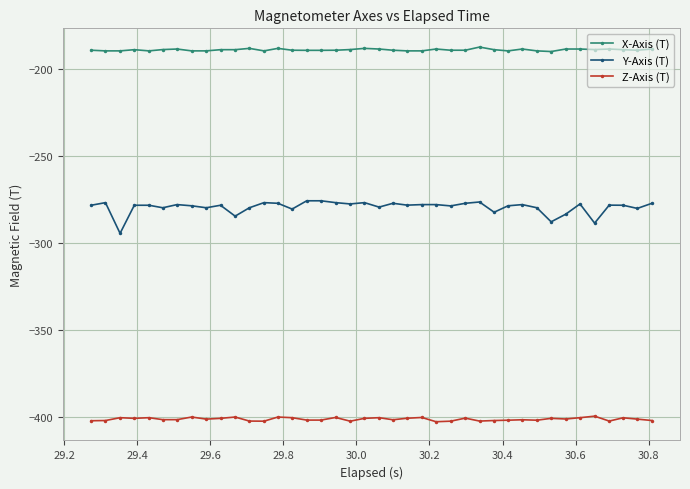

True or false: Z-Axis (T) and X-Axis (T) intersect in this chart.

False